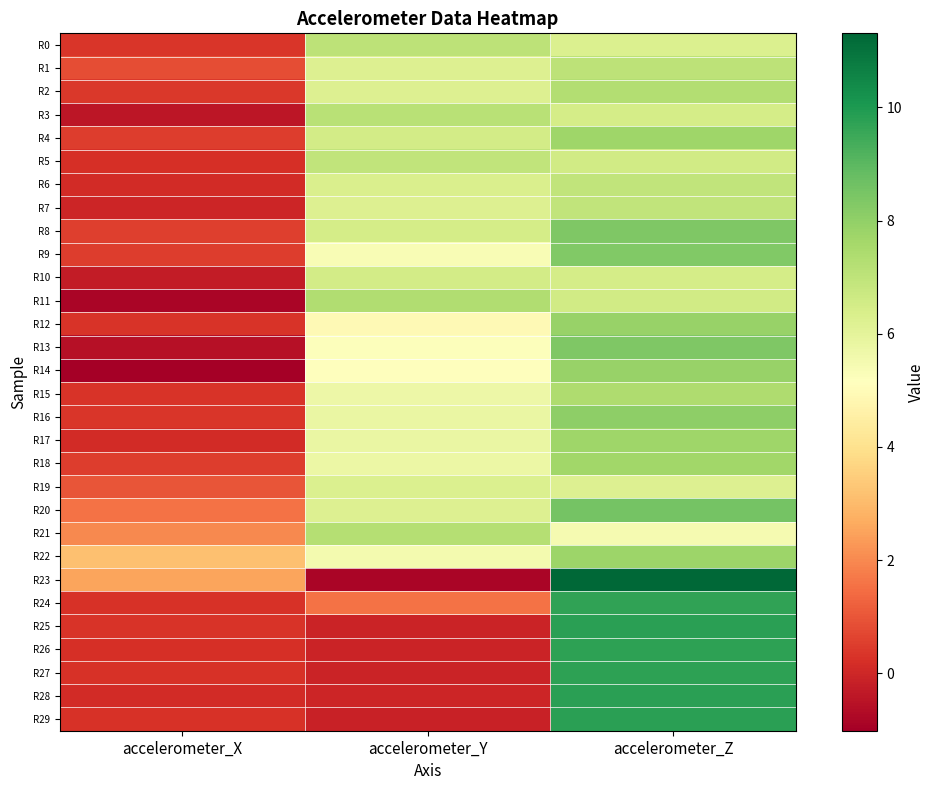

Reading right to left, transcribe all the data shown in this chart.

R0: accelerometer_Z=6.3	accelerometer_Y=7.0	accelerometer_X=0.3
R1: accelerometer_Z=7.1	accelerometer_Y=6.2	accelerometer_X=0.9
R2: accelerometer_Z=7.3	accelerometer_Y=6.2	accelerometer_X=0.4
R3: accelerometer_Z=6.5	accelerometer_Y=7.2	accelerometer_X=-0.4
R4: accelerometer_Z=7.7	accelerometer_Y=6.5	accelerometer_X=0.5
R5: accelerometer_Z=6.6	accelerometer_Y=6.9	accelerometer_X=0.2
R6: accelerometer_Z=6.9	accelerometer_Y=6.3	accelerometer_X=0.1
R7: accelerometer_Z=6.9	accelerometer_Y=6.2	accelerometer_X=-0.0
R8: accelerometer_Z=8.4	accelerometer_Y=6.5	accelerometer_X=0.5
R9: accelerometer_Z=8.3	accelerometer_Y=5.3	accelerometer_X=0.5
R10: accelerometer_Z=6.4	accelerometer_Y=6.5	accelerometer_X=-0.3
R11: accelerometer_Z=6.6	accelerometer_Y=7.3	accelerometer_X=-0.8
R12: accelerometer_Z=7.9	accelerometer_Y=4.9	accelerometer_X=0.3
R13: accelerometer_Z=8.3	accelerometer_Y=5.2	accelerometer_X=-0.5
R14: accelerometer_Z=7.9	accelerometer_Y=5.1	accelerometer_X=-1.0
R15: accelerometer_Z=7.4	accelerometer_Y=5.7	accelerometer_X=0.3
R16: accelerometer_Z=8.0	accelerometer_Y=5.8	accelerometer_X=0.3
R17: accelerometer_Z=7.7	accelerometer_Y=5.8	accelerometer_X=0.1
R18: accelerometer_Z=7.7	accelerometer_Y=5.8	accelerometer_X=0.5
R19: accelerometer_Z=6.2	accelerometer_Y=6.3	accelerometer_X=1.0
R20: accelerometer_Z=8.6	accelerometer_Y=6.2	accelerometer_X=1.5
R21: accelerometer_Z=5.5	accelerometer_Y=7.2	accelerometer_X=2.0
R22: accelerometer_Z=7.7	accelerometer_Y=5.5	accelerometer_X=3.1
R23: accelerometer_Z=11.3	accelerometer_Y=-0.8	accelerometer_X=2.5
R24: accelerometer_Z=9.7	accelerometer_Y=1.6	accelerometer_X=0.3
R25: accelerometer_Z=9.8	accelerometer_Y=-0.1	accelerometer_X=0.3
R26: accelerometer_Z=9.8	accelerometer_Y=-0.1	accelerometer_X=0.2
R27: accelerometer_Z=9.8	accelerometer_Y=-0.1	accelerometer_X=0.3
R28: accelerometer_Z=9.8	accelerometer_Y=-0.0	accelerometer_X=0.1
R29: accelerometer_Z=9.8	accelerometer_Y=-0.1	accelerometer_X=0.3